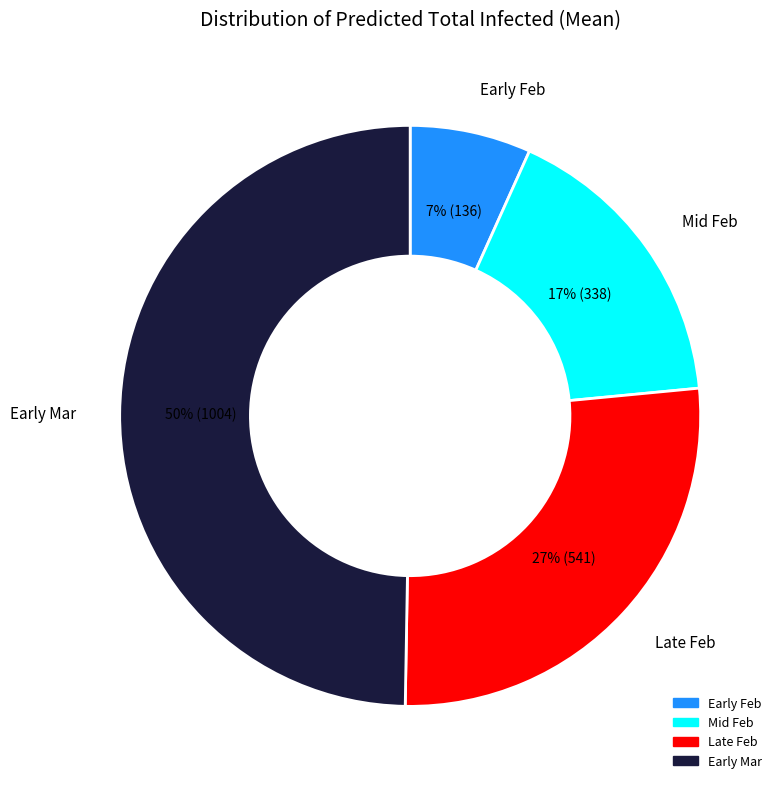

To the nearest percent, what is the average slice percentage?

25%